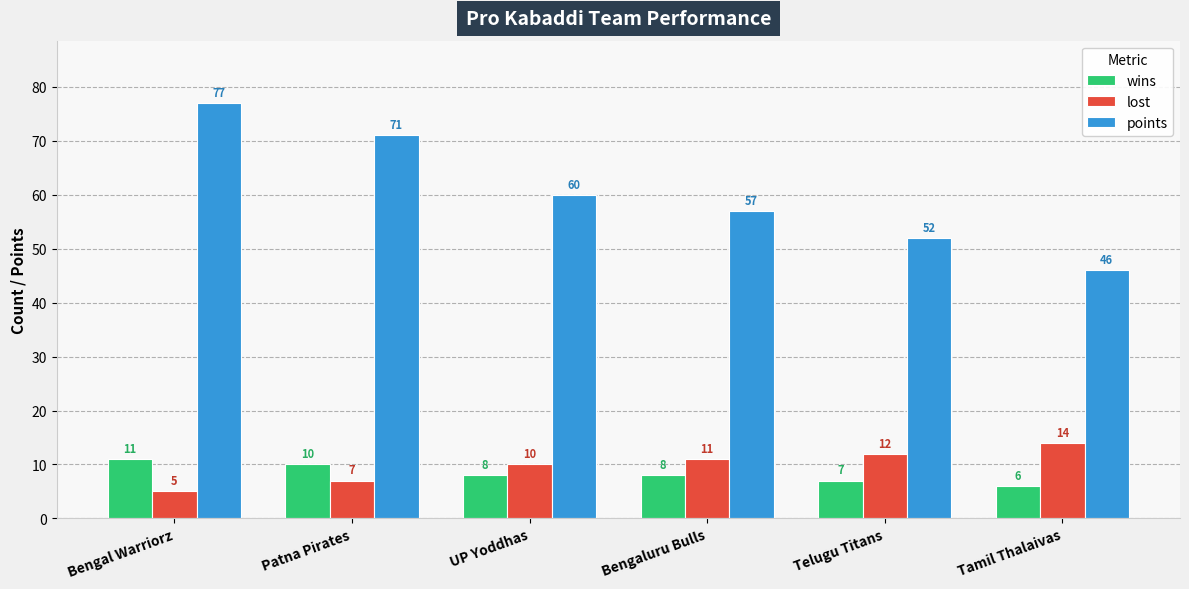

What is the sum of the wins values at UP Yoddhas and Tamil Thalaivas?

14